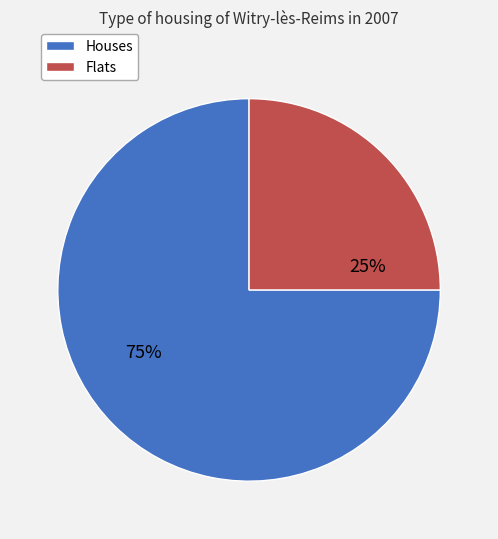

What is the smallest slice in the pie chart?

Flats